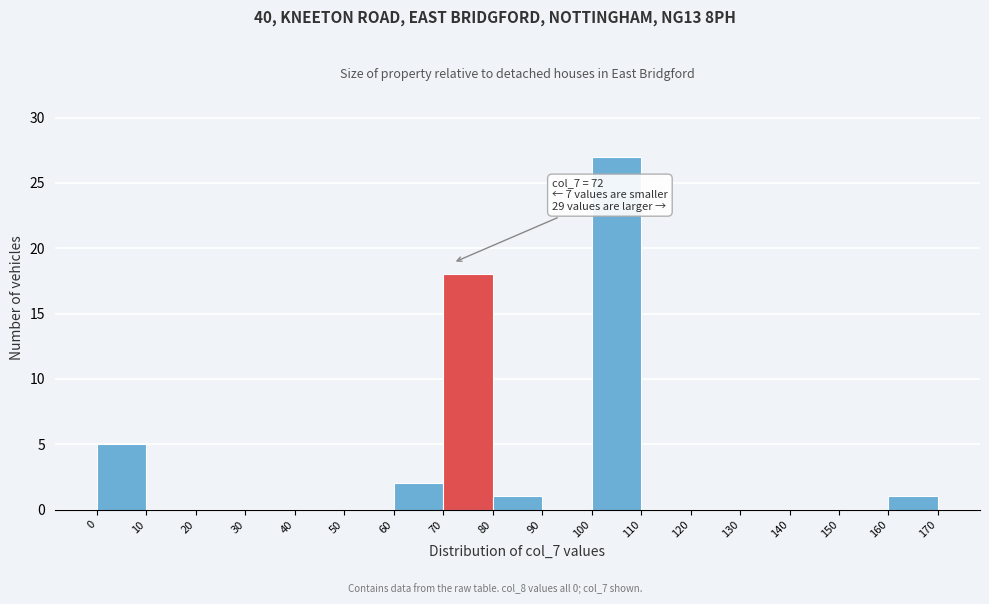

Over which range of the x-axis is the bar tallest?

100 to 110